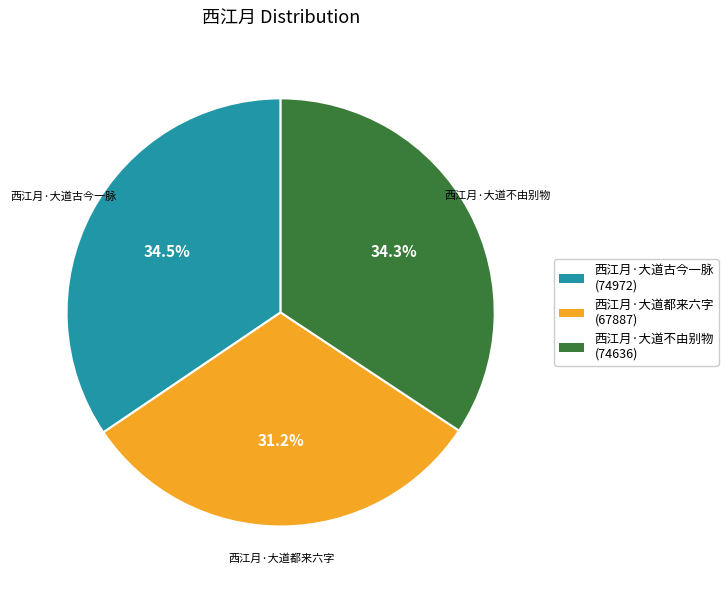

Which category has the smallest portion of the pie?

西江月·大道都来六字